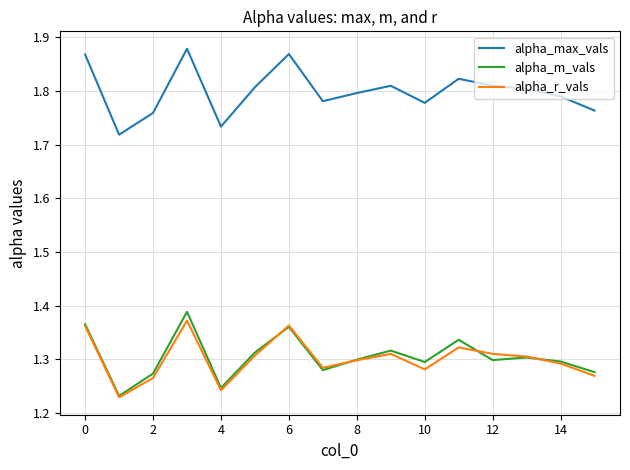

Which series has the largest range (max minus min)?

alpha_max_vals